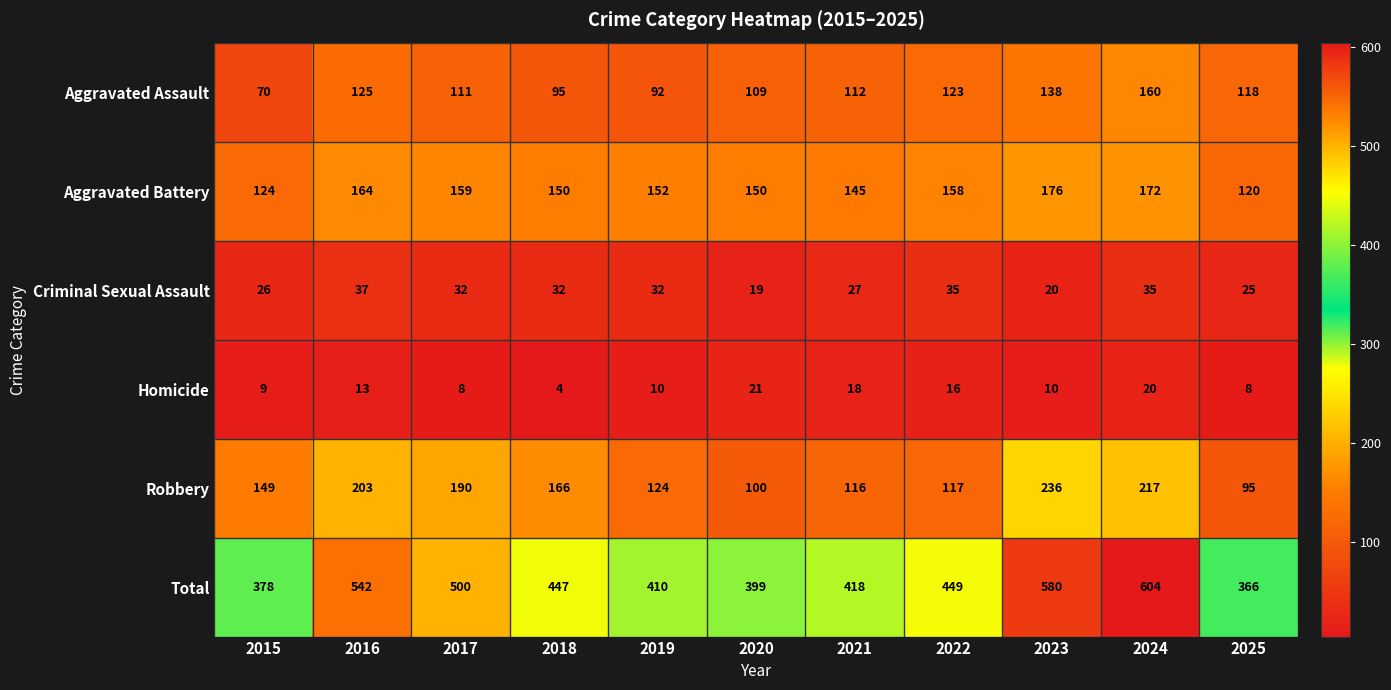

What is the difference between the maximum and minimum values in the Aggravated Battery series?

56